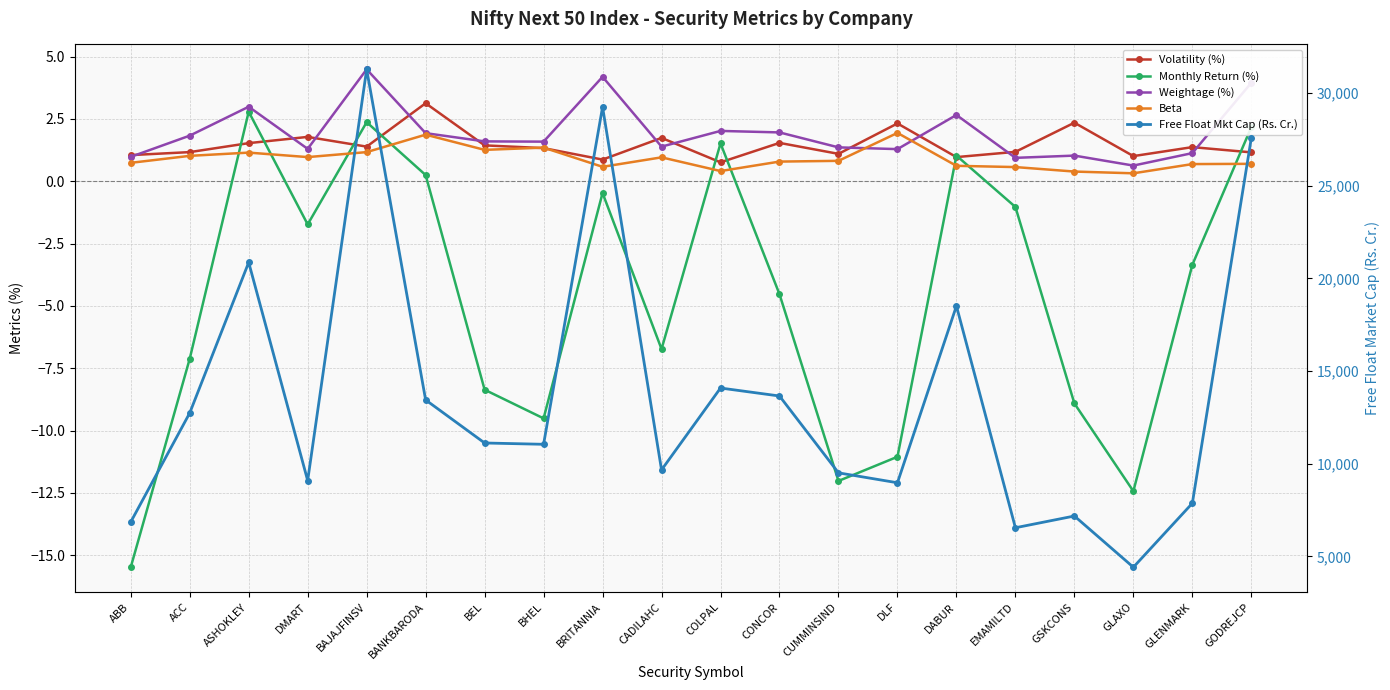

How many interior local valleys does the Beta series have?

5